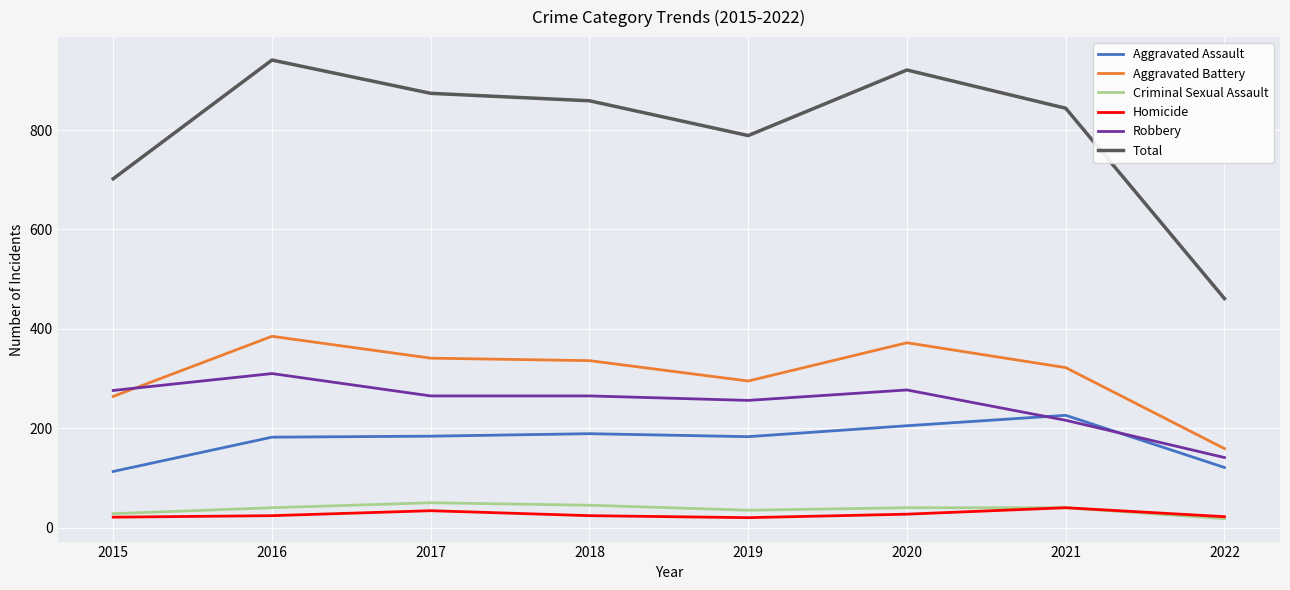

Is the value of Aggravated Battery at 2020 greater than the value of Robbery at 2020?

Yes